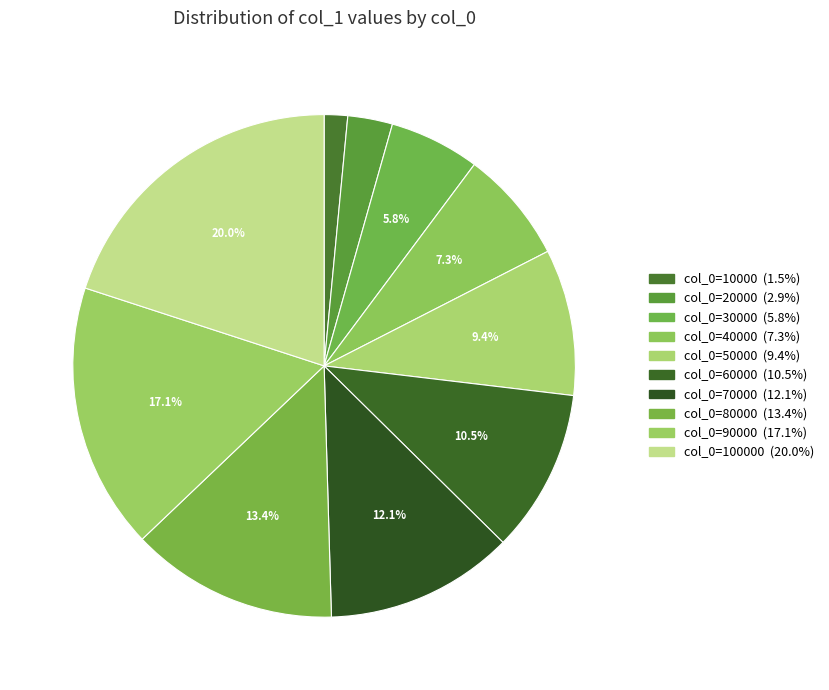

Which category has the smallest portion of the pie?

10000